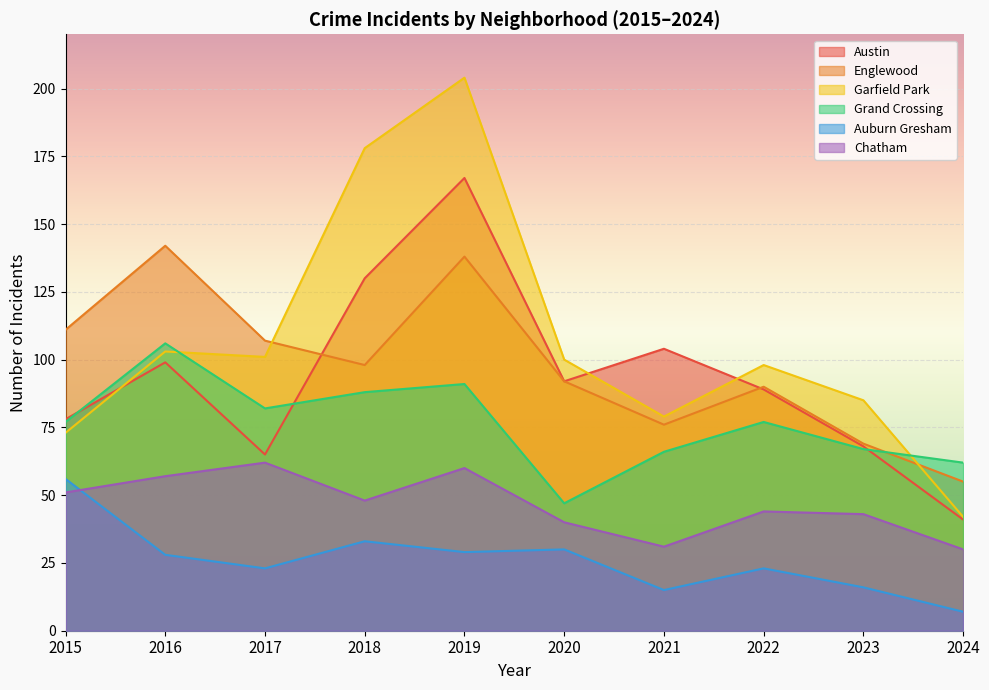

What is the difference between the Grand Crossing values at 2016 and 2019?

15